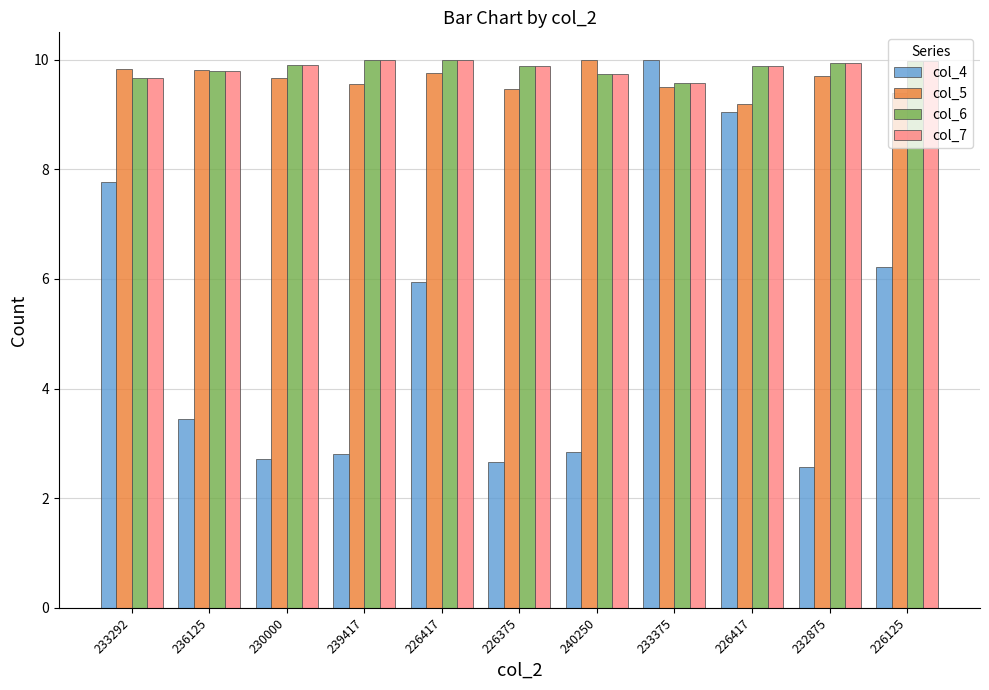

How many bars are there in total?

44